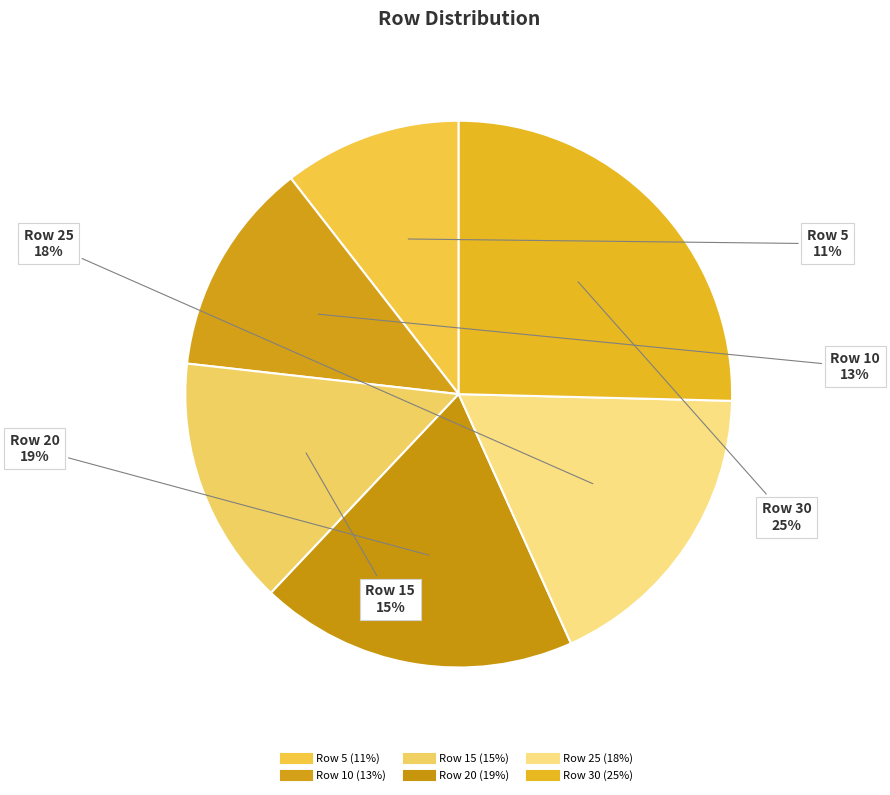

What percentage is the Row 15 slice, to the nearest percent?

15%